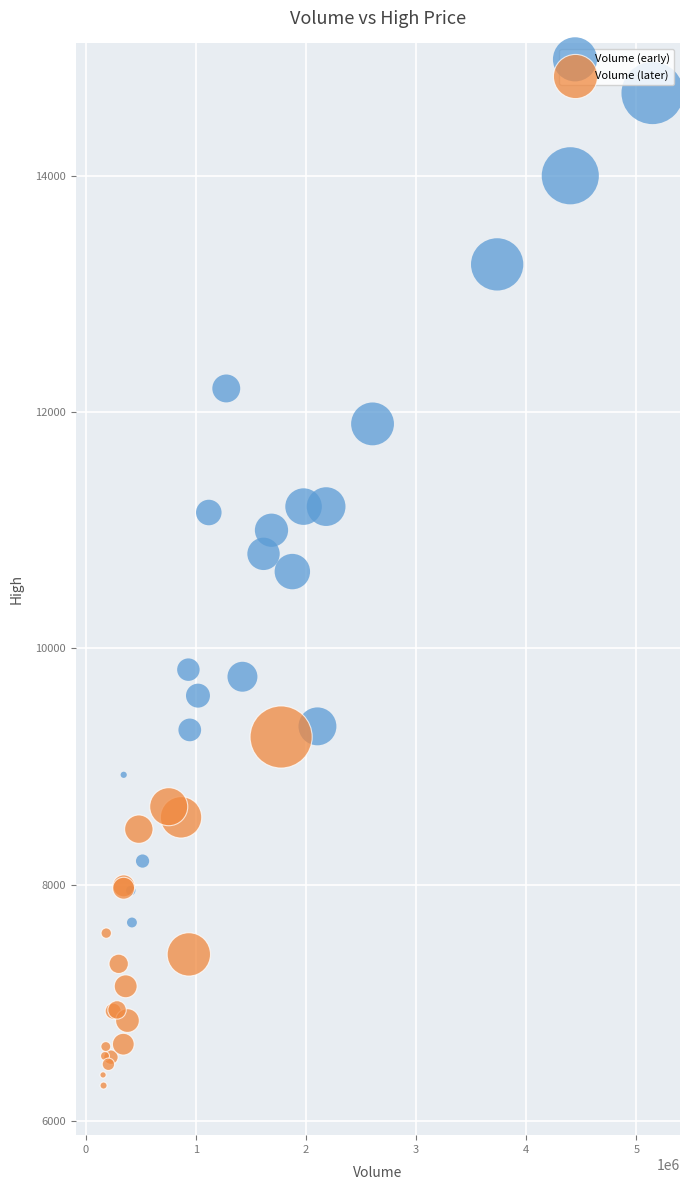

Which series has the largest Y range (max minus min)?

Volume (early)